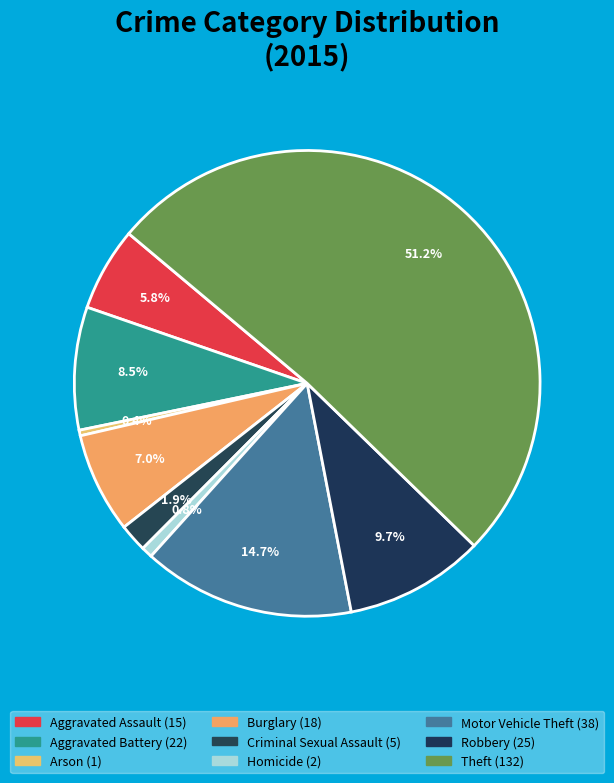

What is the change in value from Robbery to Theft?

+107